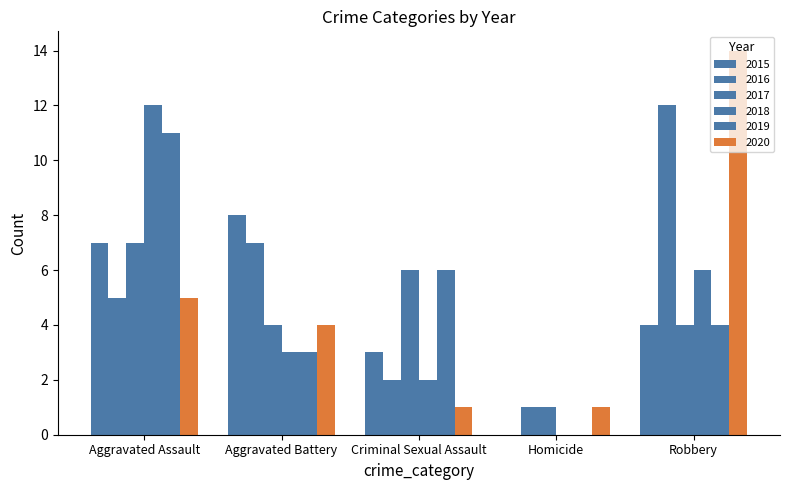

The value of 2016 at Aggravated Battery is 11. True or false?

False